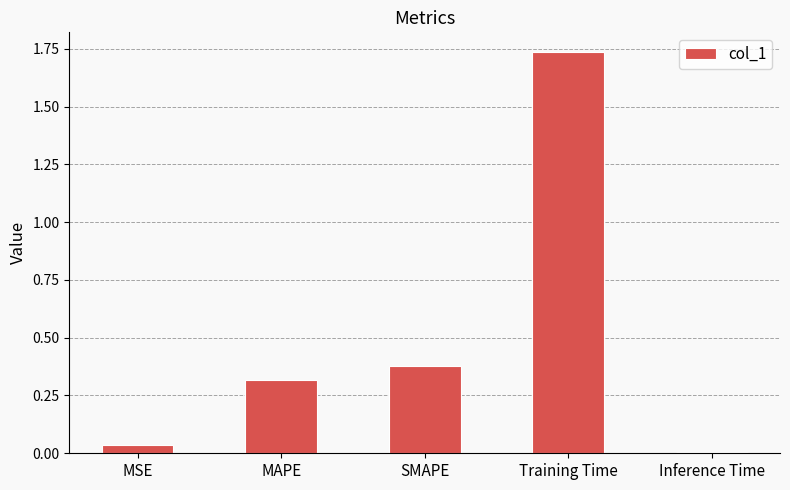

What position from the right is Training Time?

2